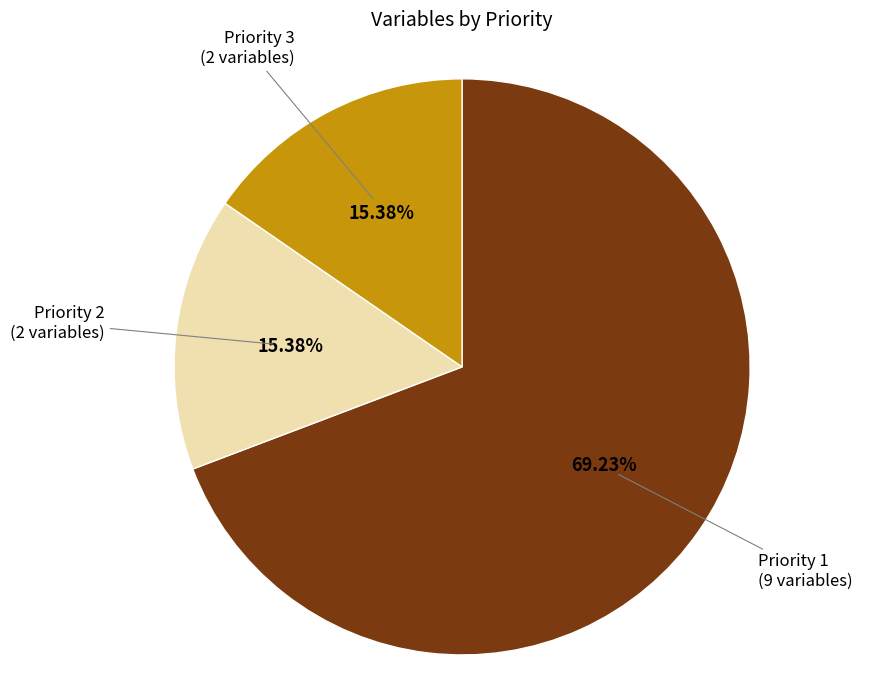

Do Priority 1 (9 variables) and Priority 3 (2 variables) together represent more than half of the pie?

Yes